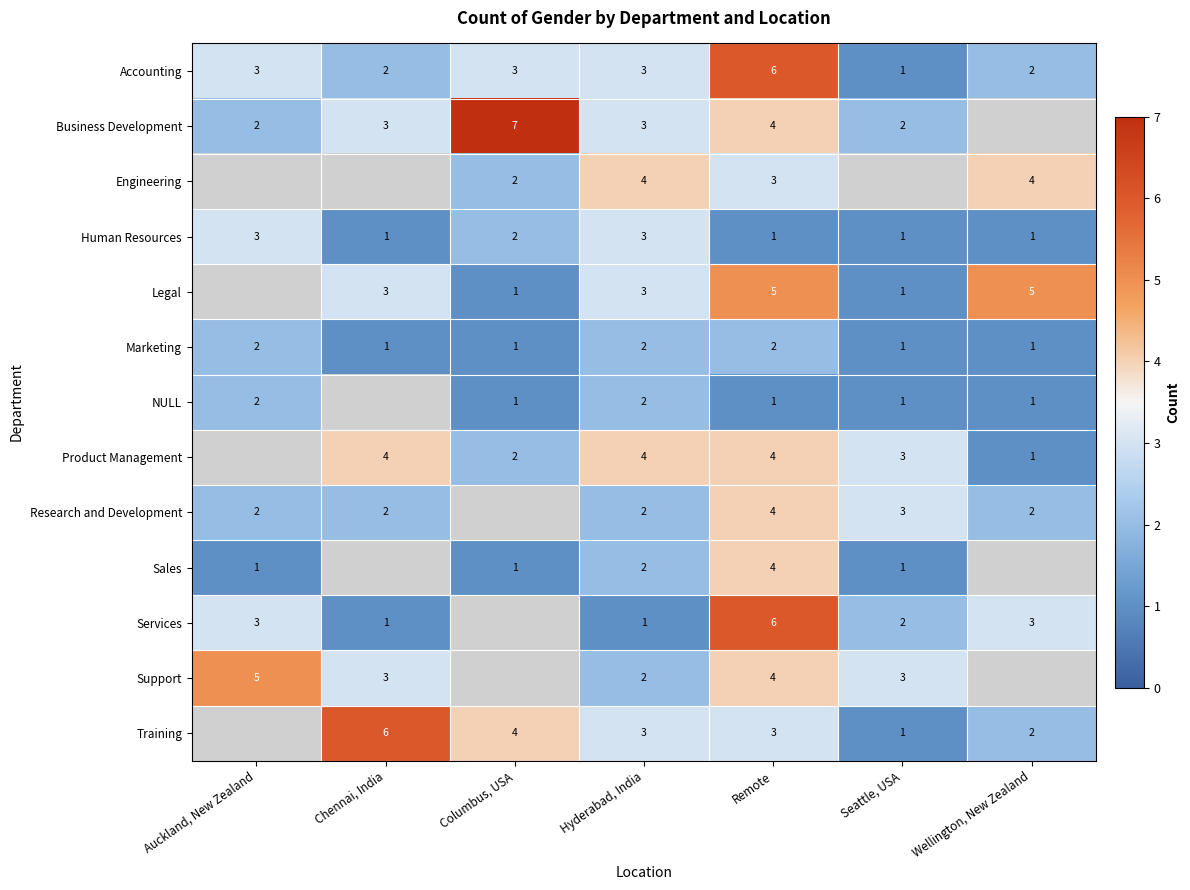

At how many categories does at least one series exceed 1?

7